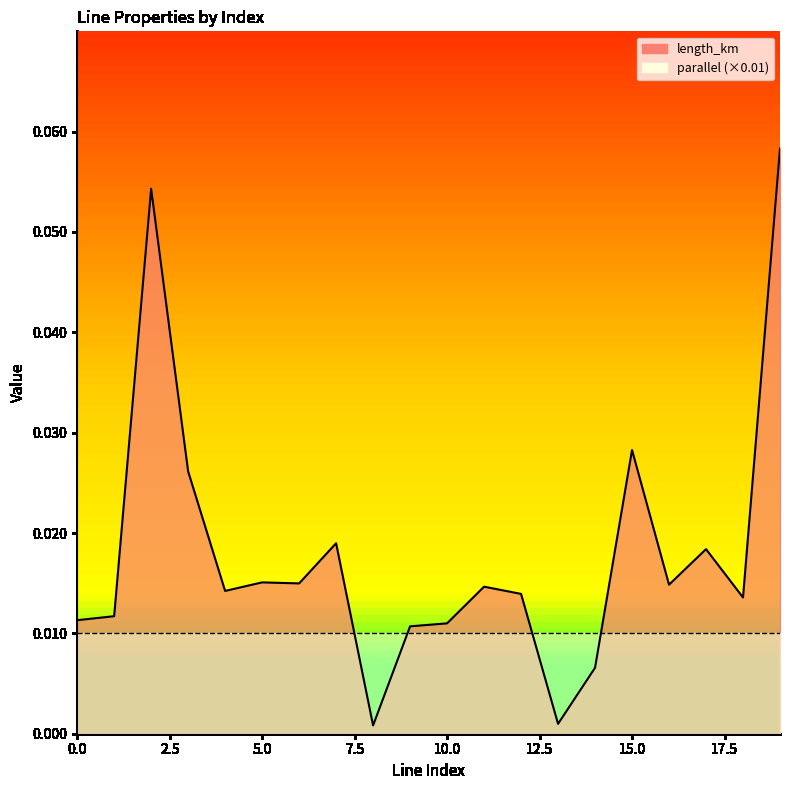

Rank the categories by value from highest to lowest.

19, 2, 15, 3, 7, 17, 5, 6, 16, 11, 4, 12, 18, 1, 0, 10, 9, 14, 13, 8